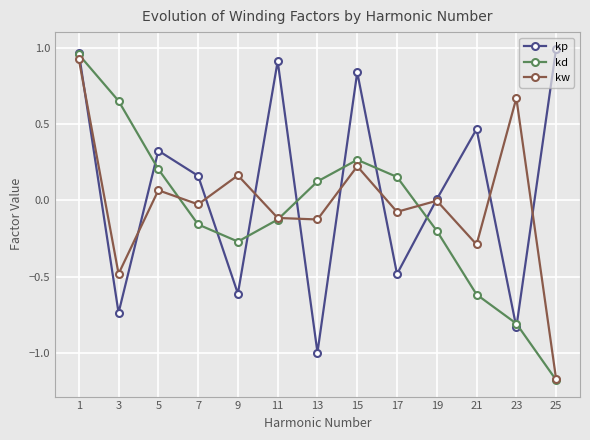

Is it true that kp equals -0.6 at 13?

False